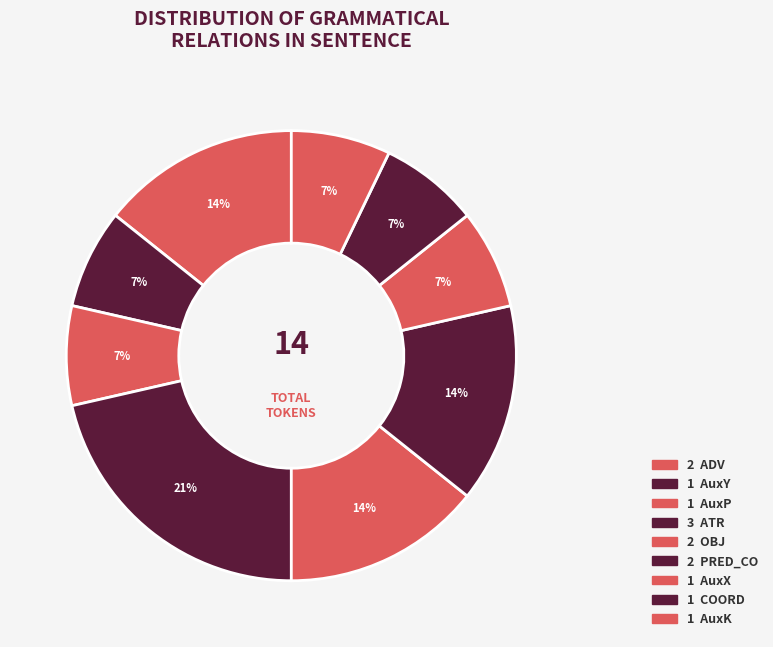

What is the largest slice in the pie chart?

ATR